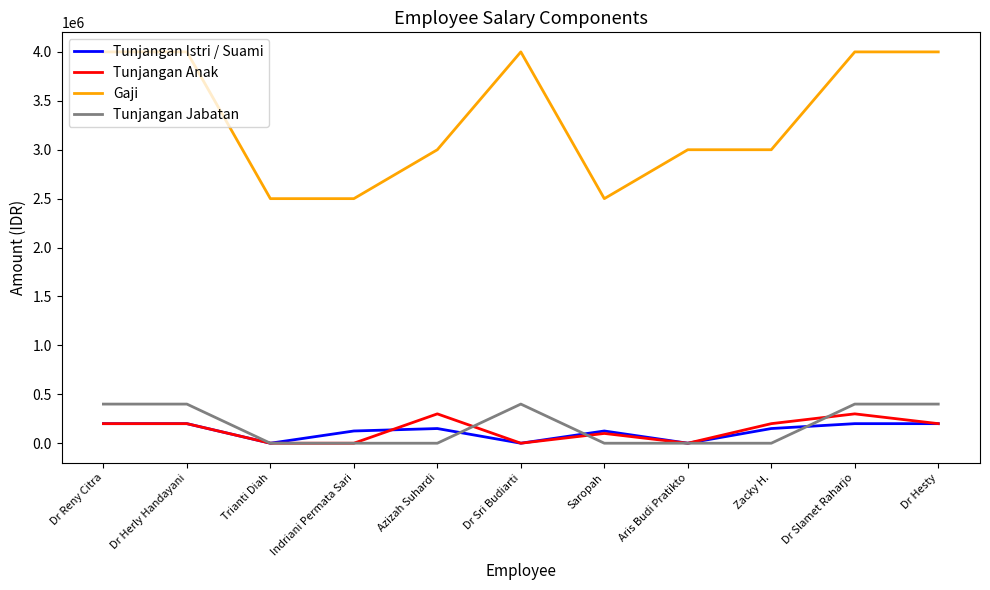

What is the maximum value shown in the chart?

4000000